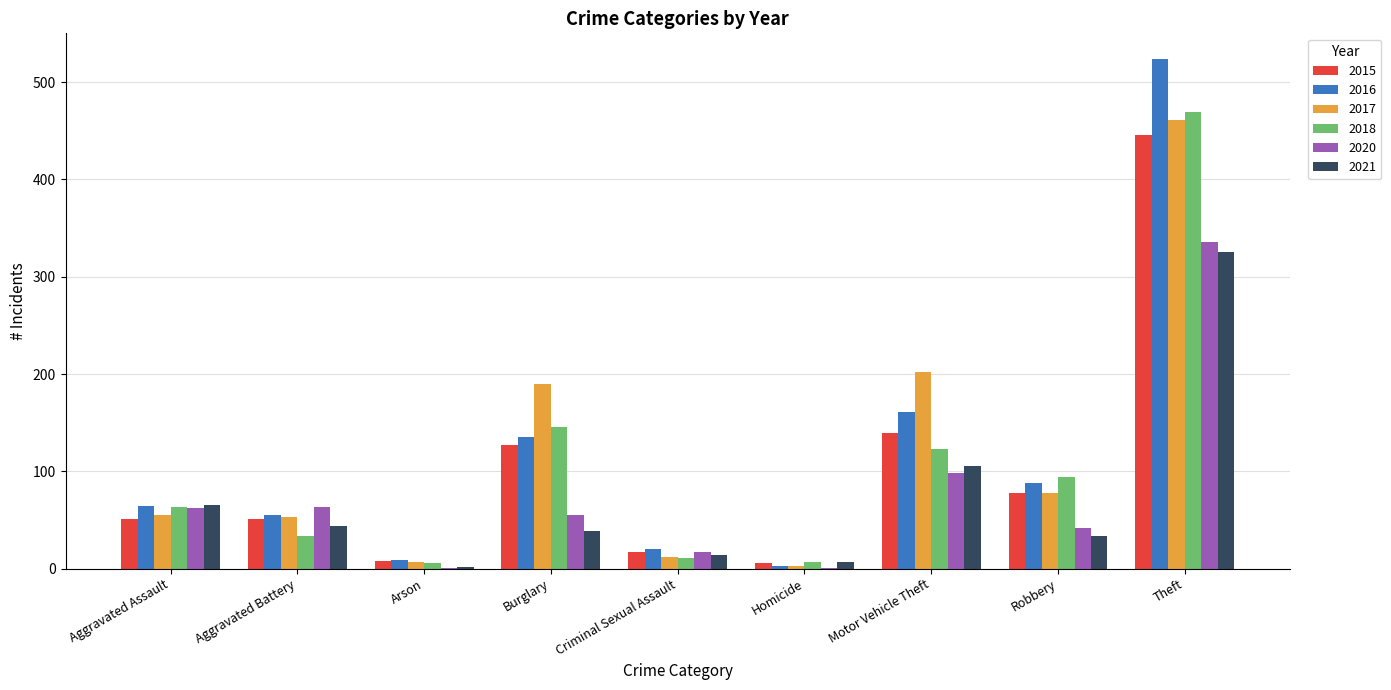

At which category does the chart reach its peak across all series?

Theft